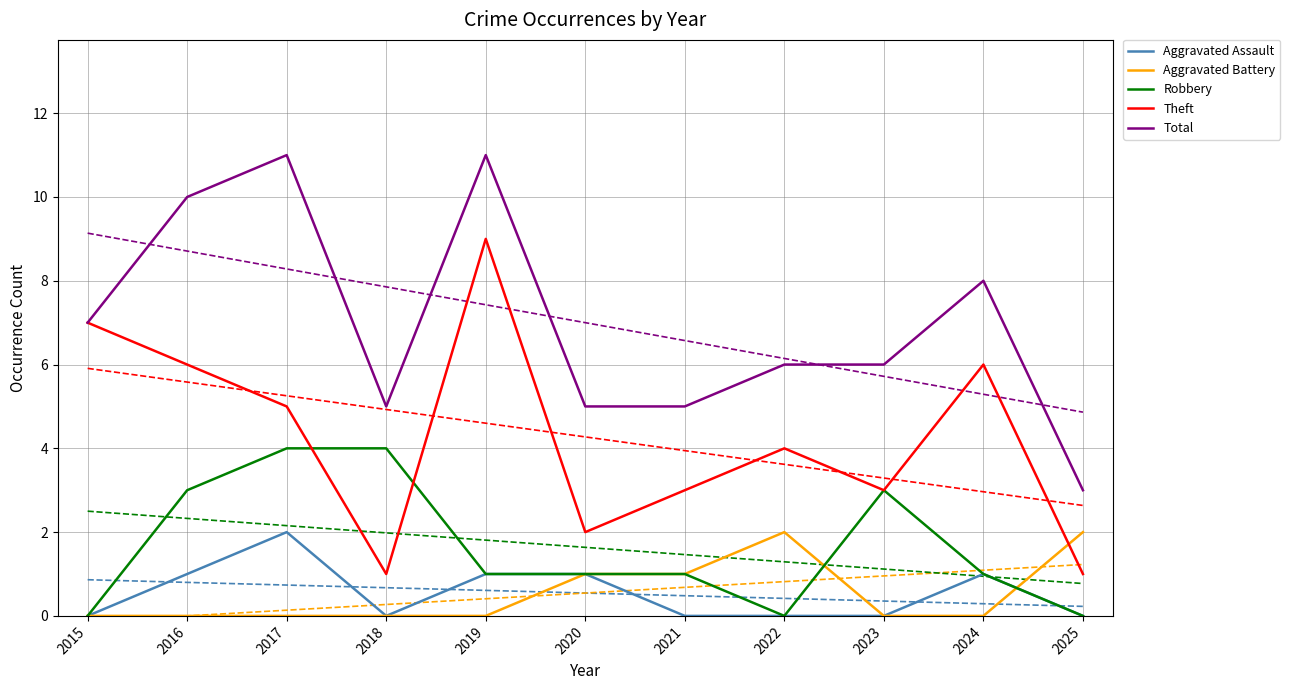

At 2018, list the series in order from smallest to largest.

Aggravated Assault, Aggravated Battery, Theft, Robbery, Total